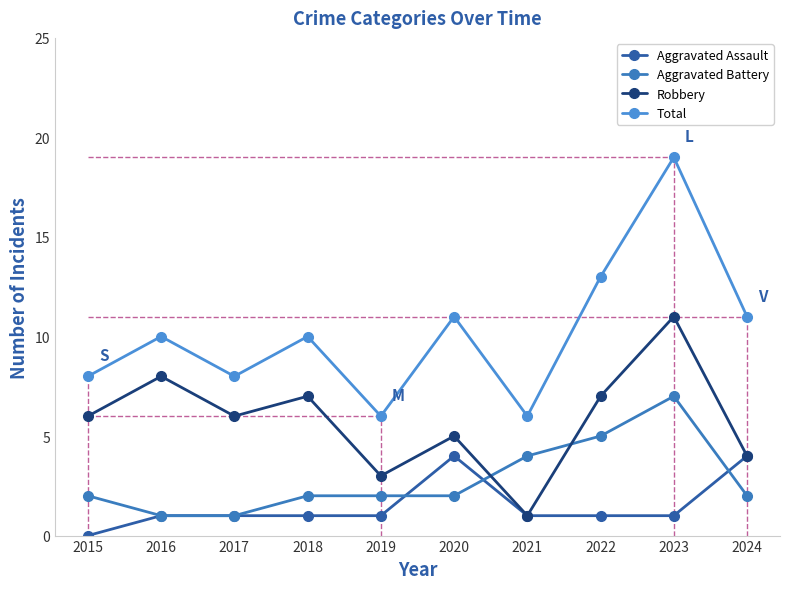

The value of Aggravated Assault at 2015 is 0. True or false?

True